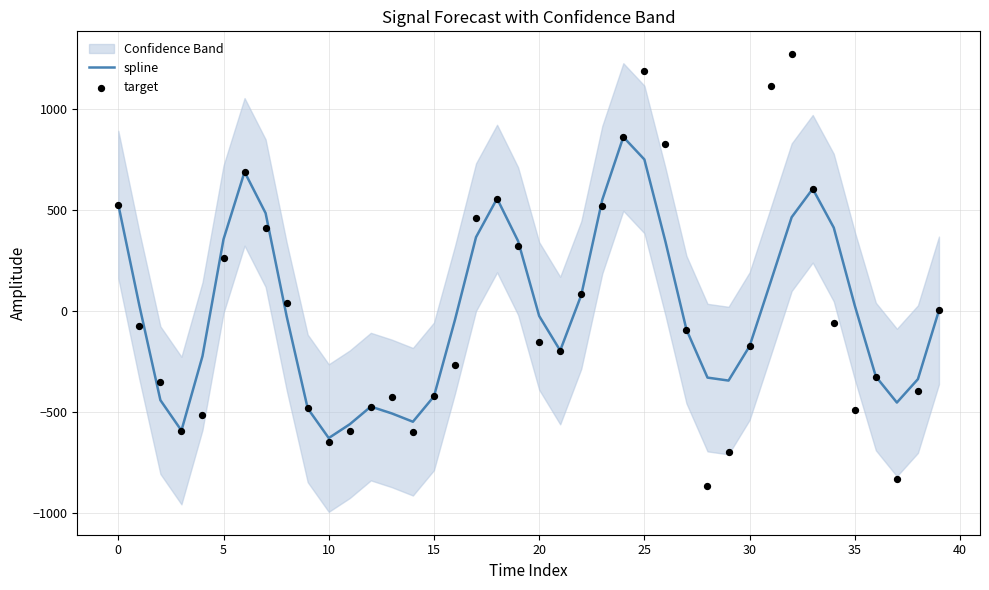

At which category is the sum across all series the highest?

25